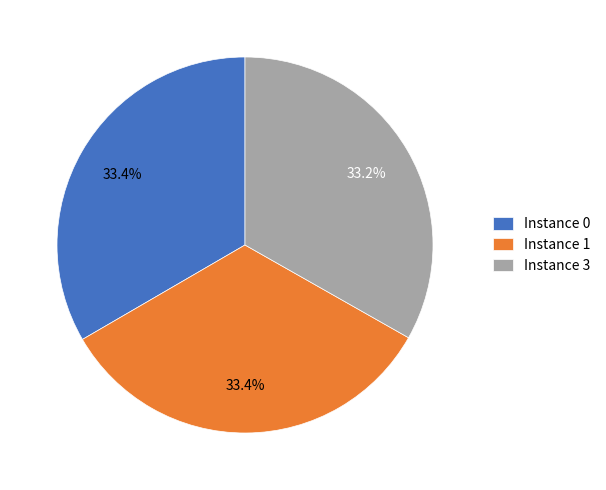

Do Instance 0 and Instance 1 together represent more than half of the pie?

Yes